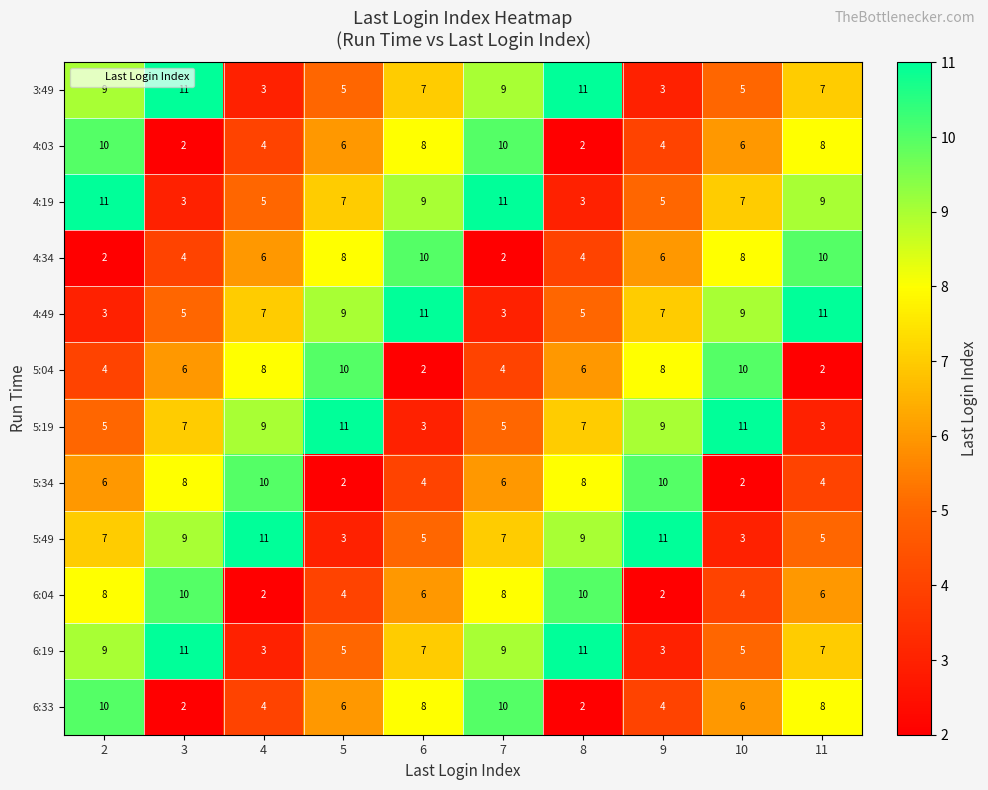

The 3:49 series shows 18 at 3. True or false?

False